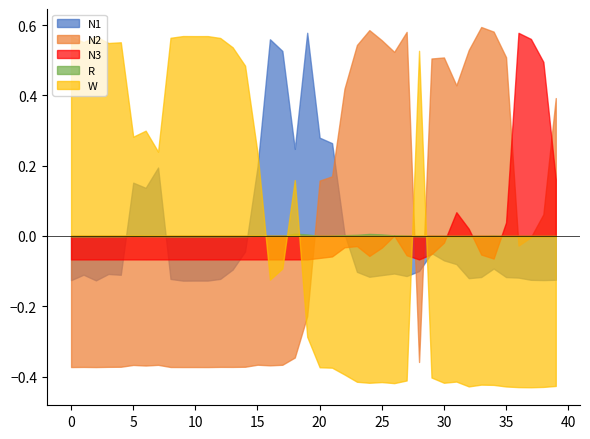

In R, how many points are lower than both neighbors (excluding endpoints)?

9